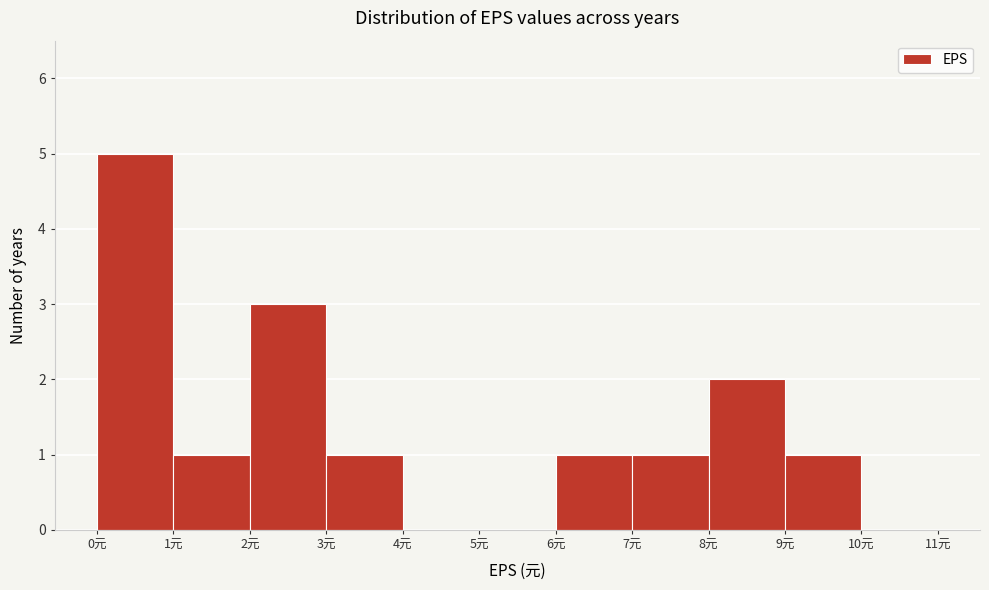

Reading left to right, transcribe this chart: for each bar, give the range it covers on the x-axis and its height. The values are not printed on the chart, so give them approximately, as read against the axis.

0 to 1: 5
1 to 2: 1
2 to 3: 3
3 to 4: 1
4 to 5: 0
5 to 6: 0
6 to 7: 1
7 to 8: 1
8 to 9: 2
9 to 10: 1
10 to 11: 0